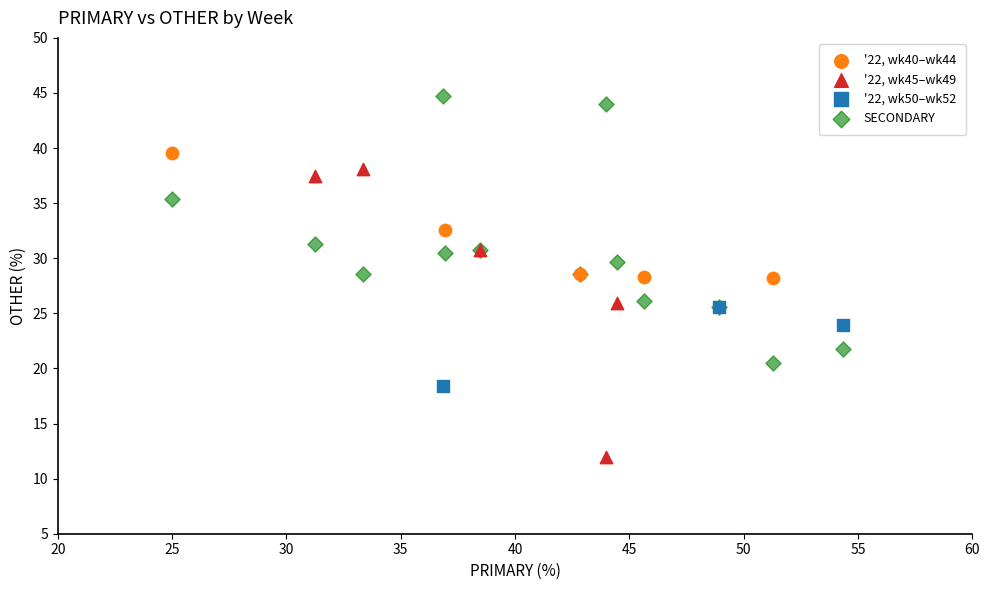

Which series contains the lowest Y value?

'22, wk45–wk49